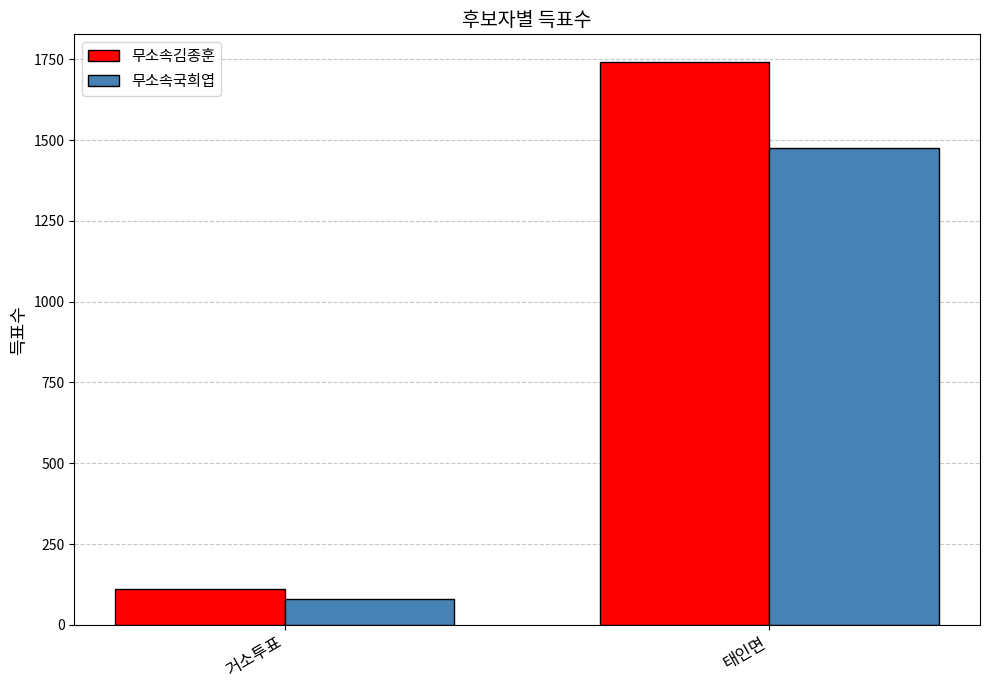

At which category is the sum across all series the highest?

태인면